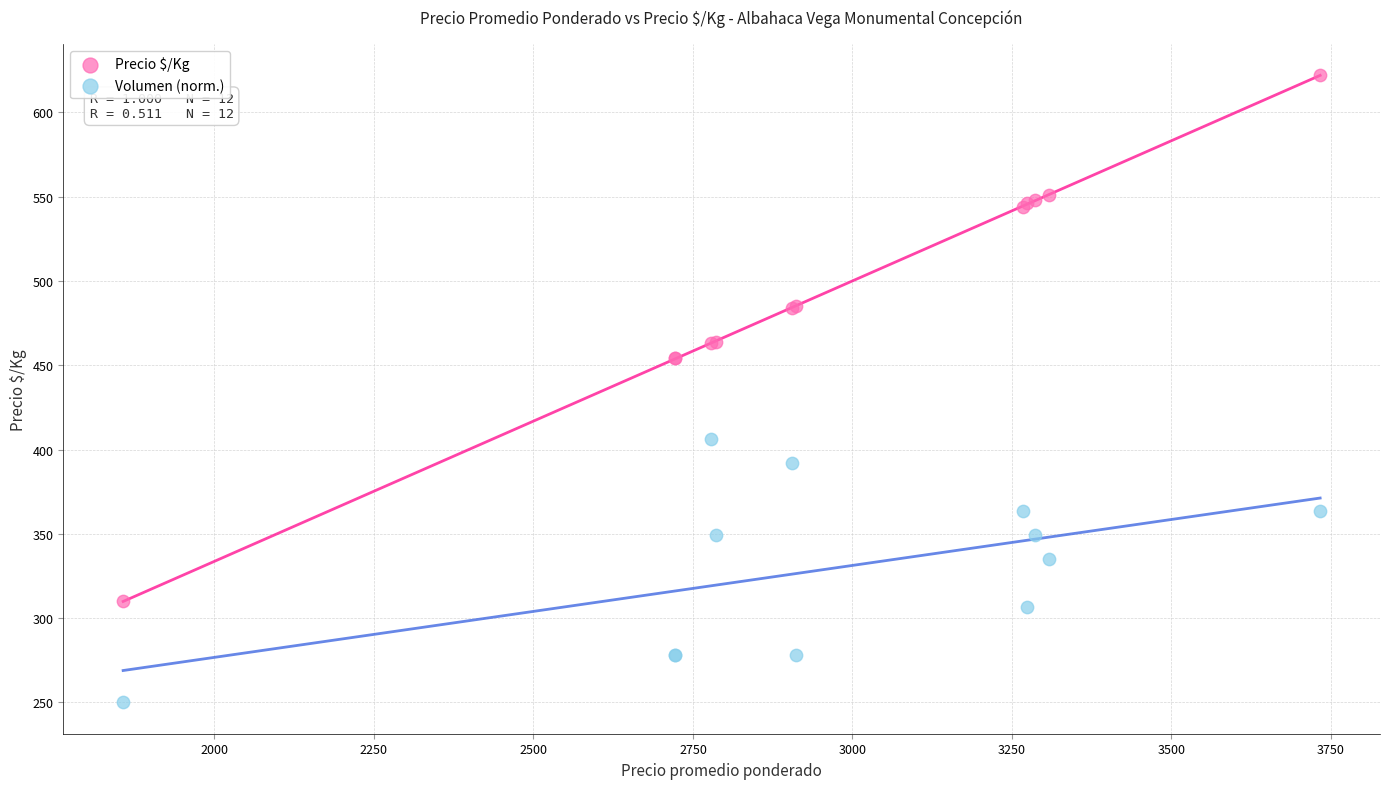

Which series has the largest Y range (max minus min)?

Precio $/Kg